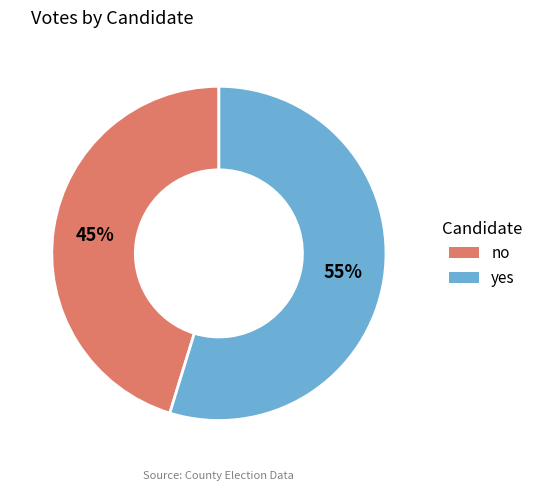

To the nearest percent, what is the combined percentage of yes and no?

100%